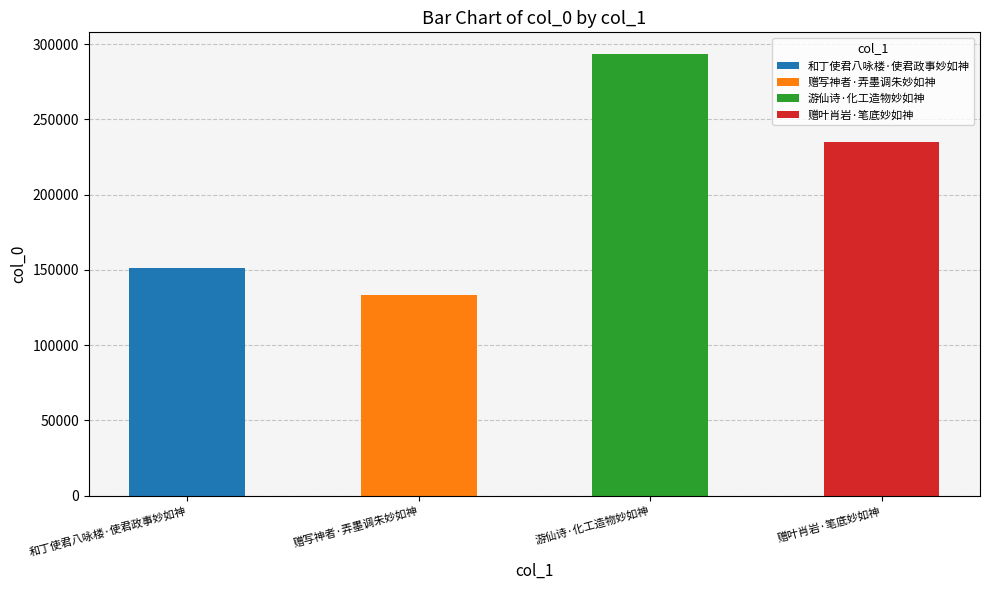

Which has a higher value, 赠叶肖岩·笔底妙如神 or 游仙诗·化工造物妙如神?

游仙诗·化工造物妙如神